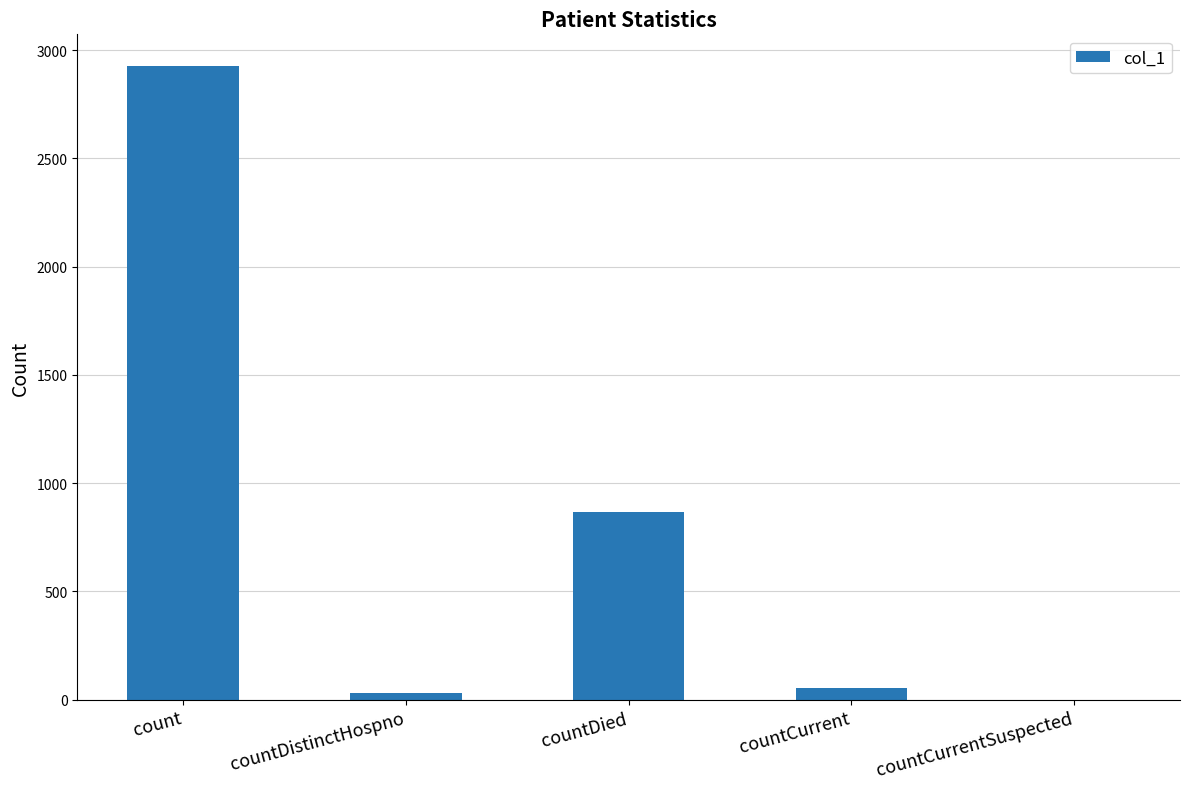

Where does the data first go above 55?

count